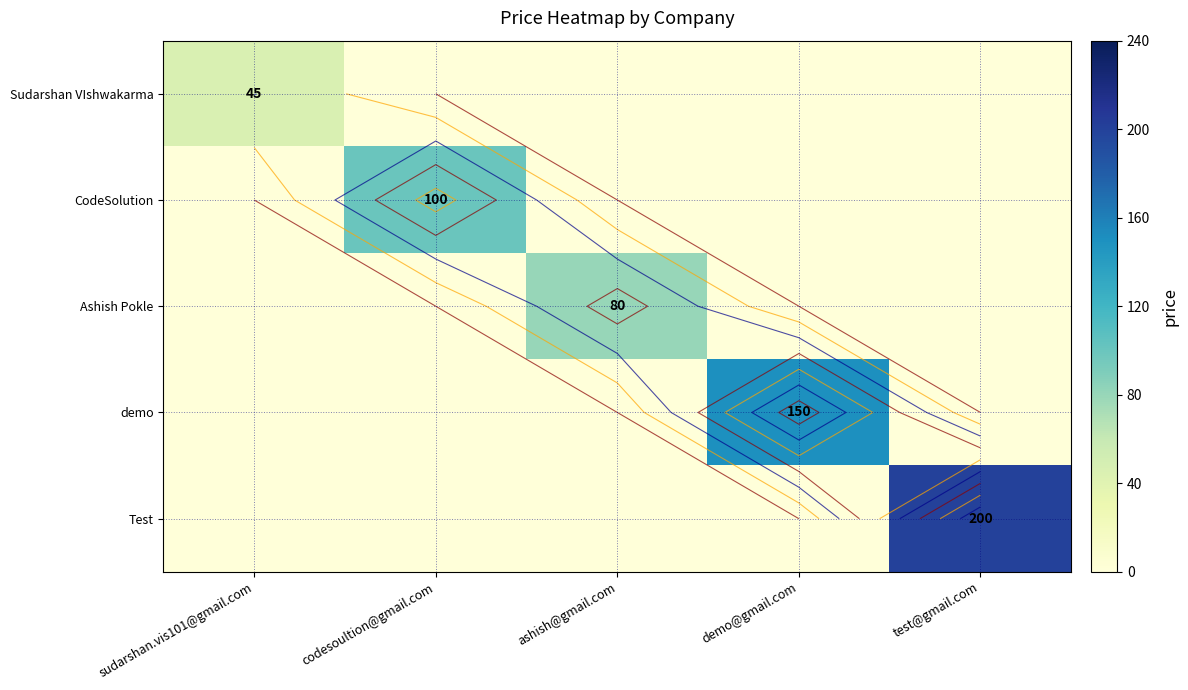

At which label does Test reach its peak?

test@gmail.com